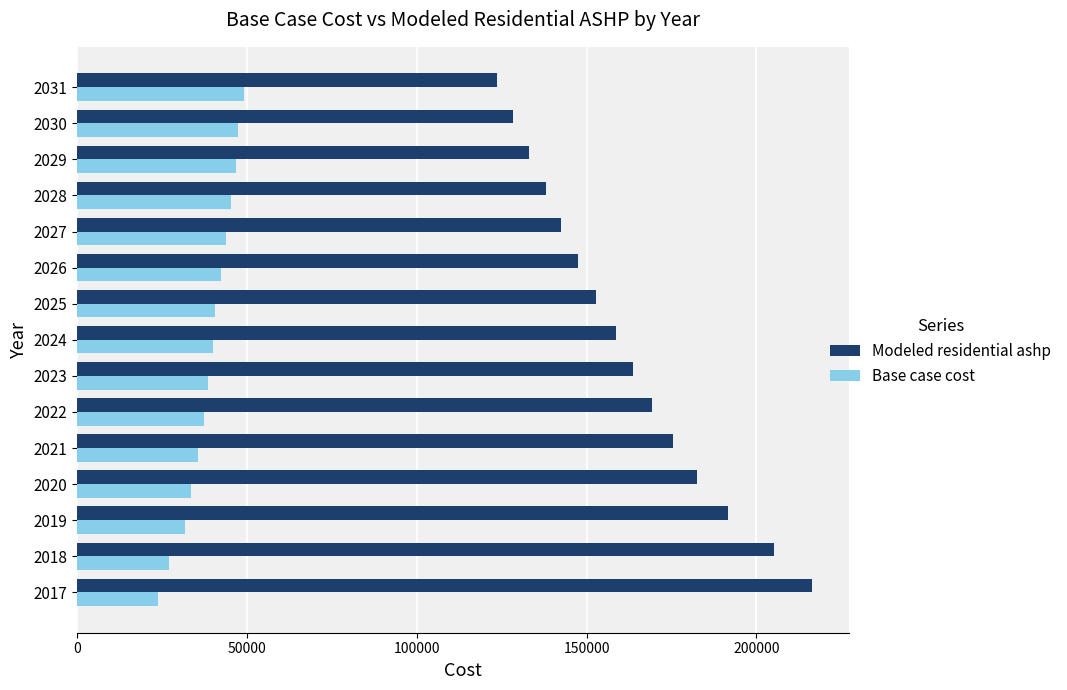

What is the average value of the Base case cost series?

38839.6